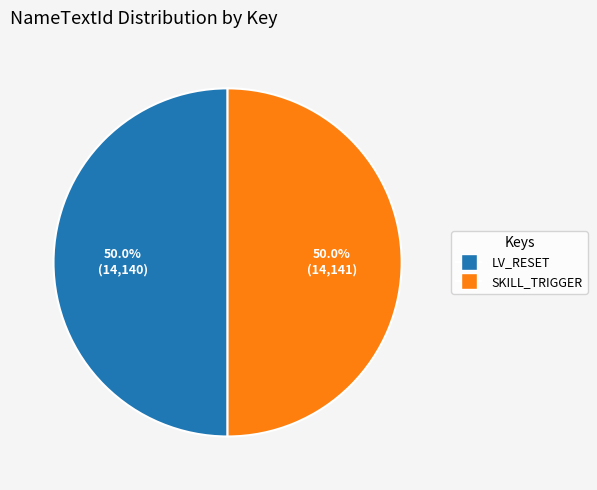

Is it true that SKILL_TRIGGER is 57% of the pie?

False